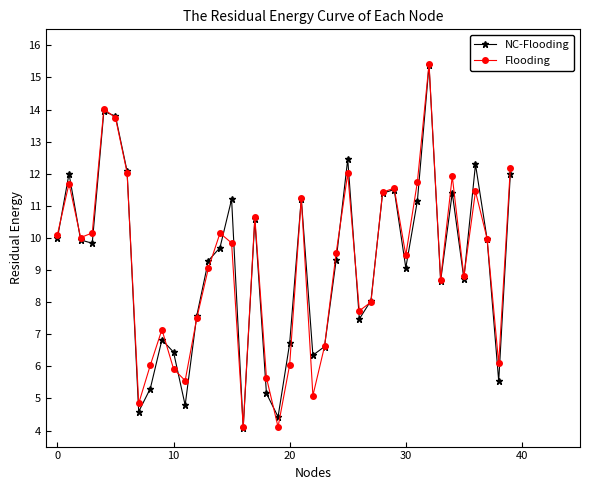

What is the value of the NC-Flooding point at the 9th from the left?

5.3